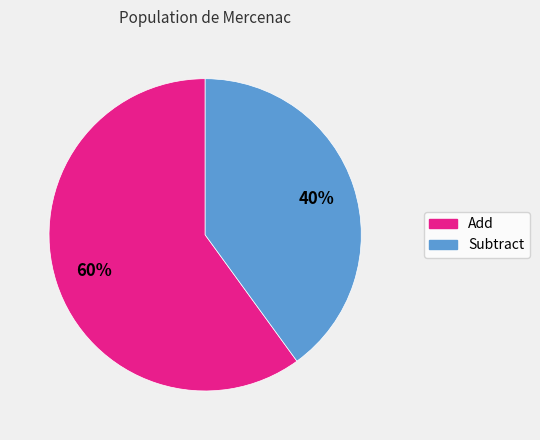

To the nearest percent, what is the average slice percentage?

50%